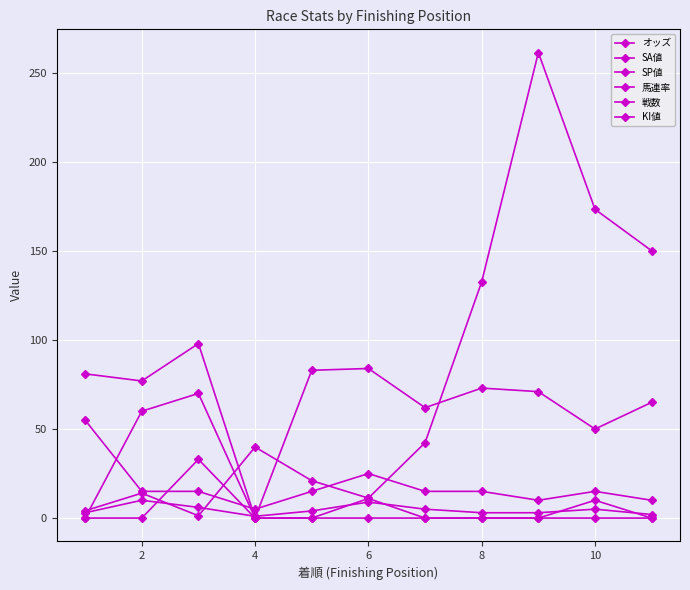

How many lines are shown in the chart?

6